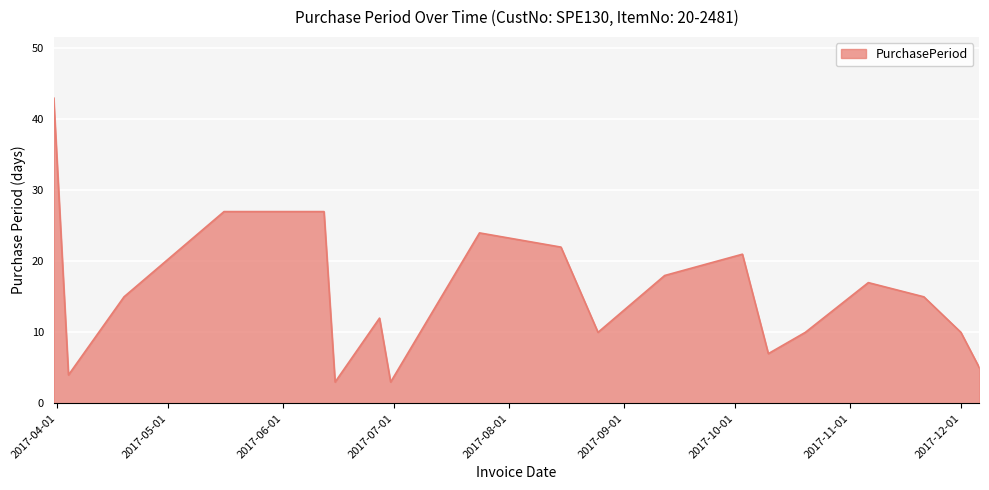

How many lines are shown in the chart?

1